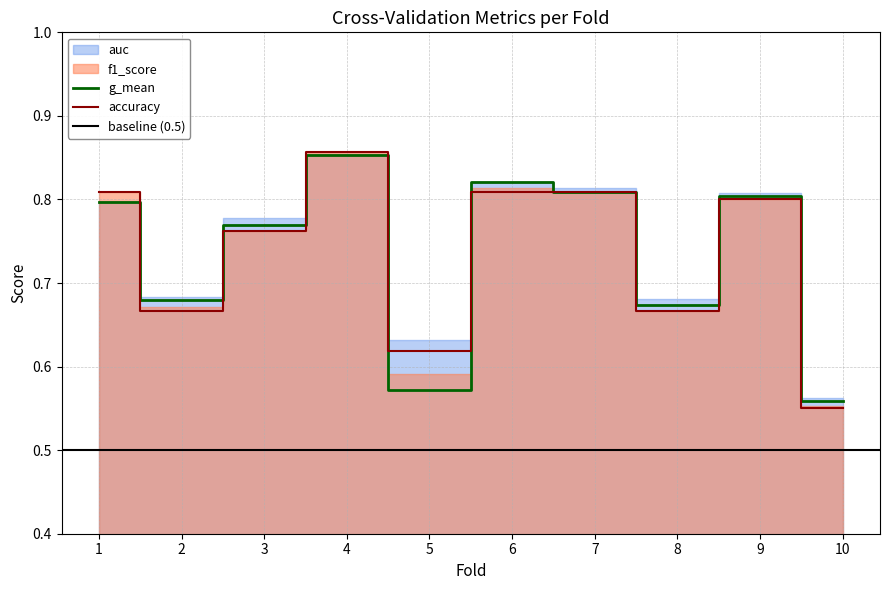

Which series ends up on top after the final intersection of auc and accuracy?

auc